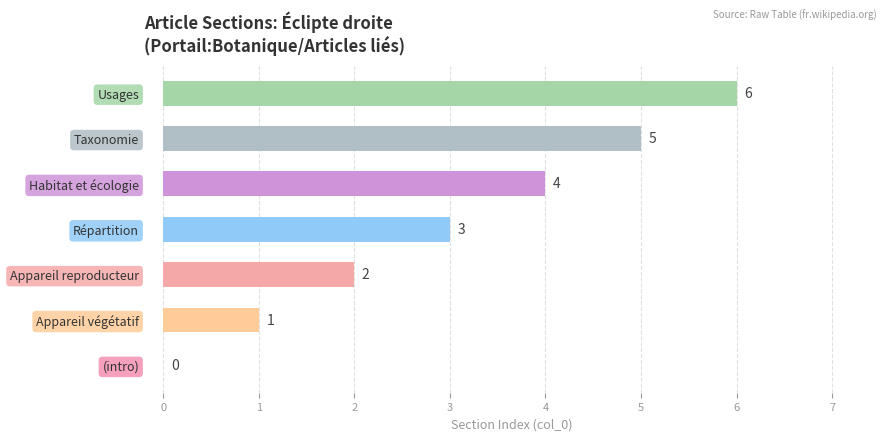

How many categories are shown in the chart?

7